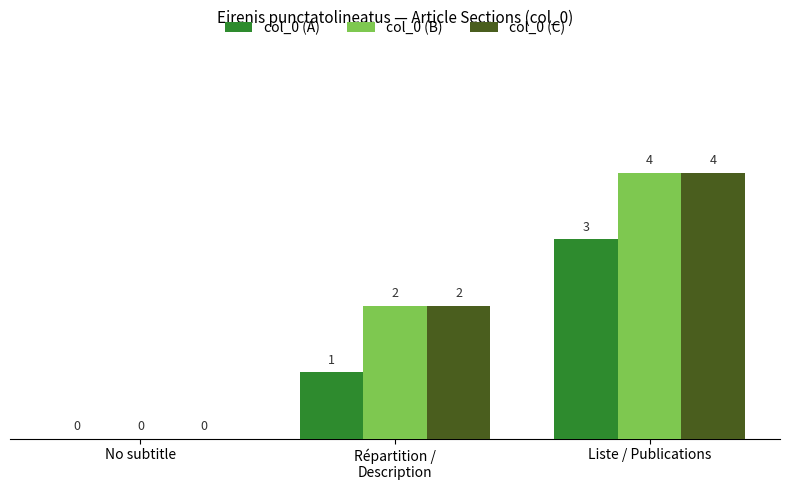

Is the value of col_0 (B) at Liste / Publications greater than the value of col_0 (A) at Liste / Publications?

Yes